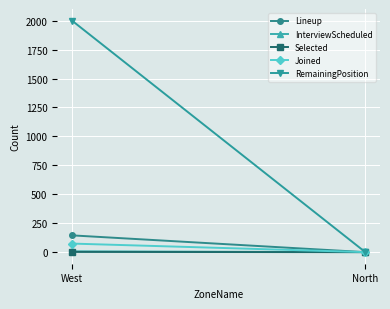

True or false: Joined has a value of 74 at West.

True